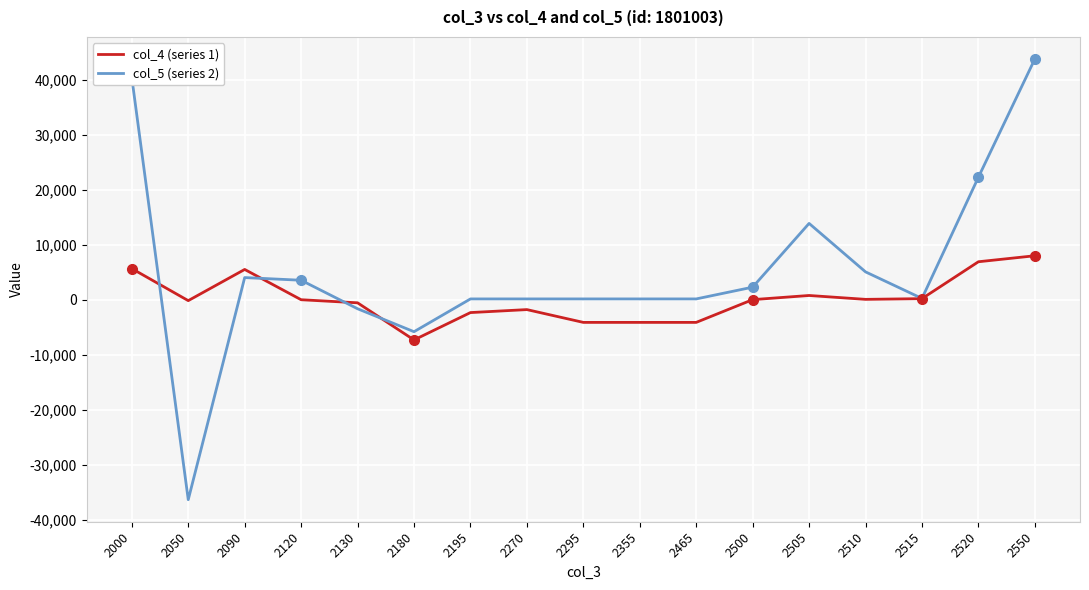

What is the minimum value for col_4 (series 1)?

-7299